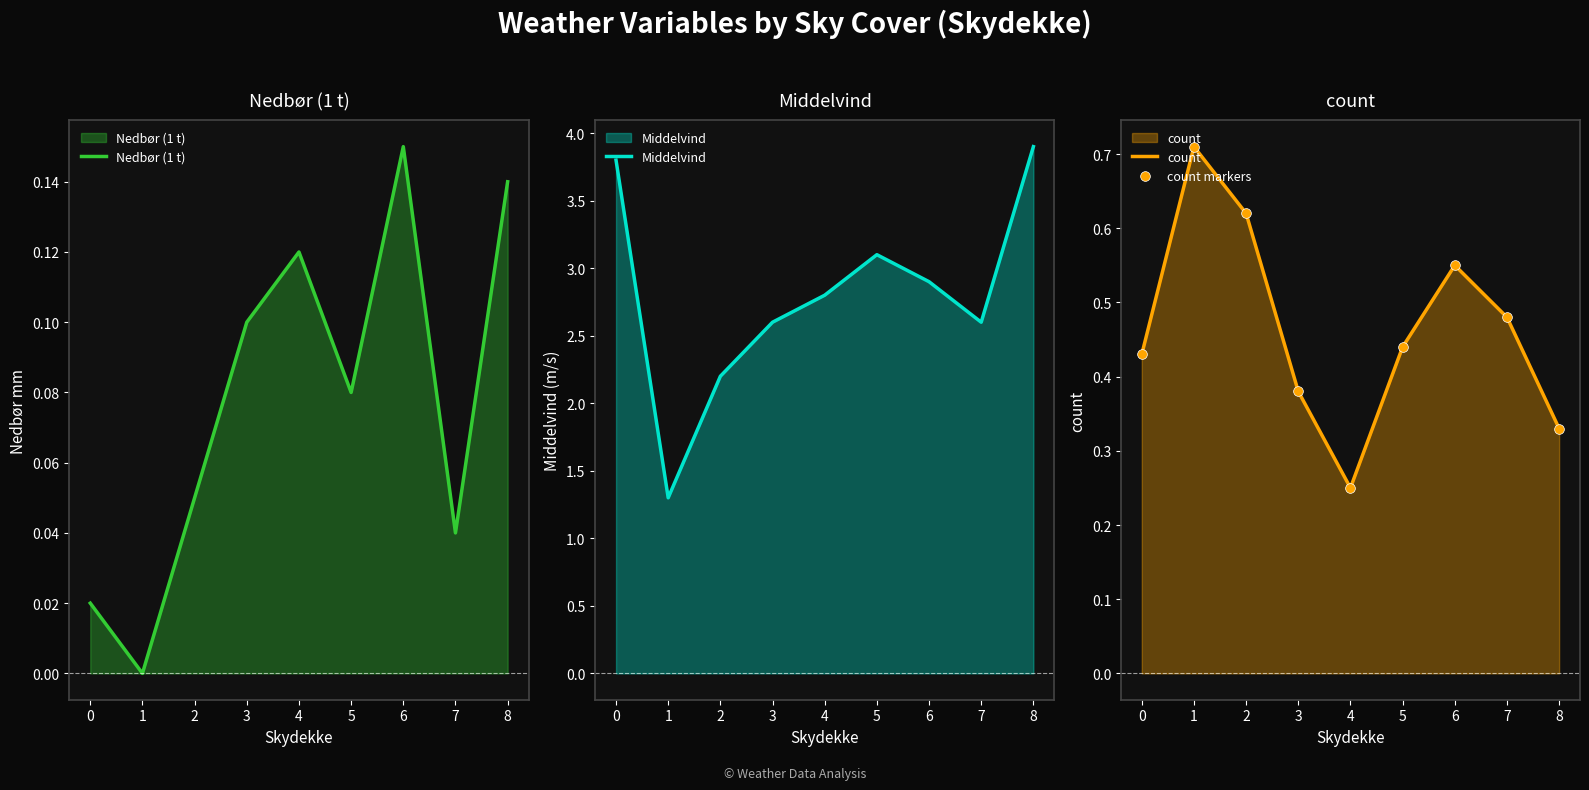

What is the spread (max minus min) of values at 5?

3.0